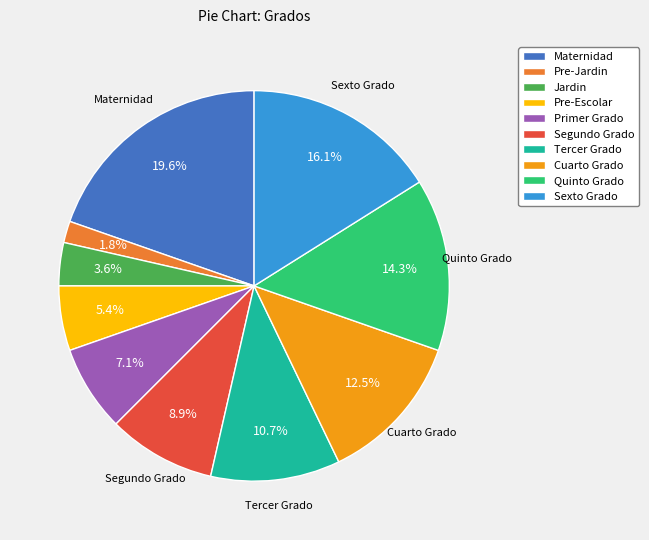

True or false: Jardin accounts for 4% of the total.

True